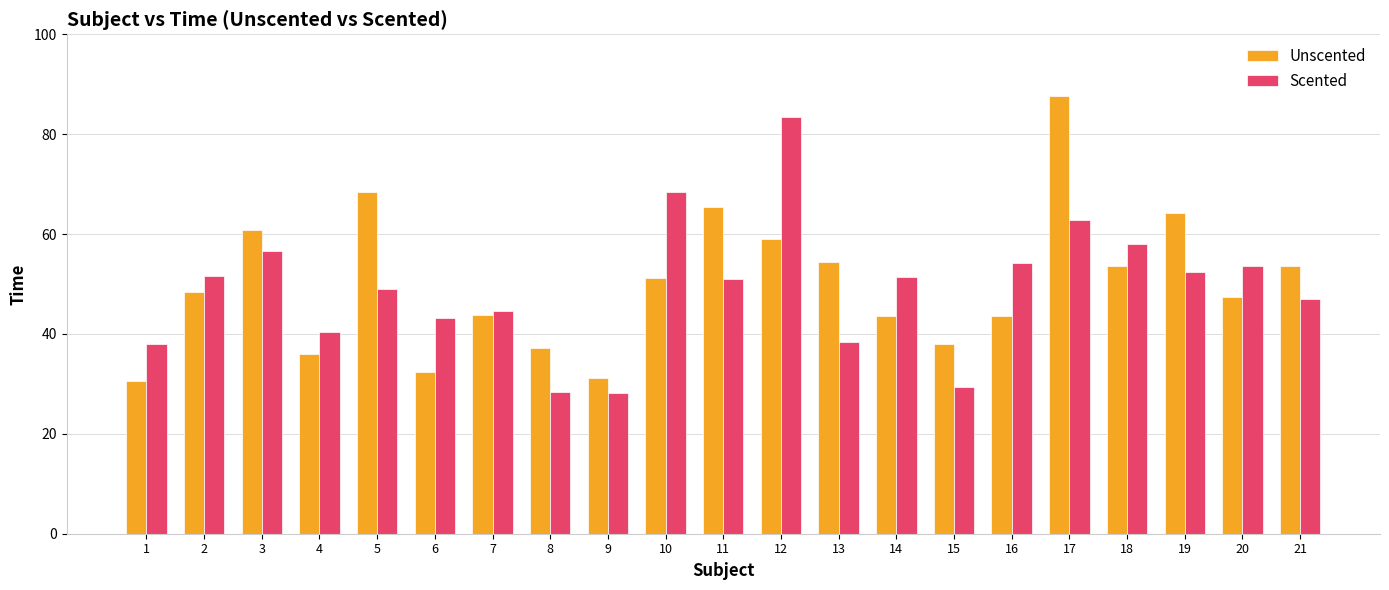

At 10, list the series in order from smallest to largest.

Unscented, Scented